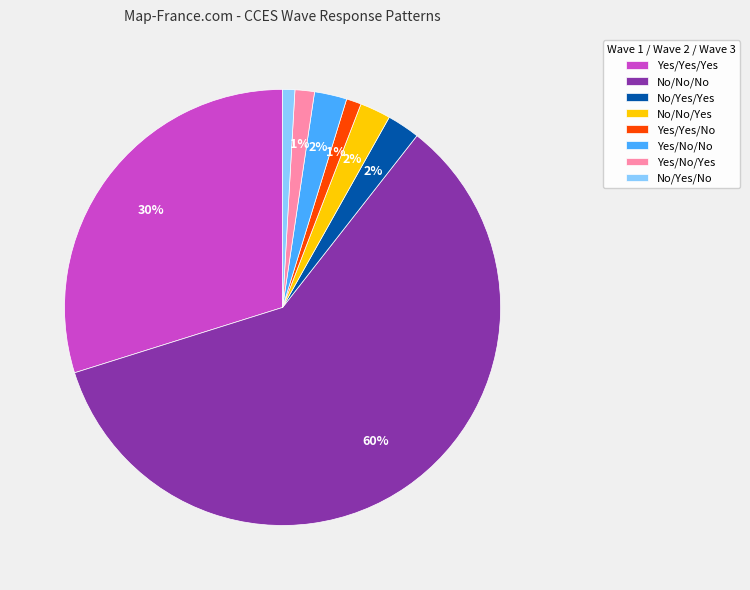

To the nearest percent, what is the difference between the Yes/Yes/Yes and Yes/Yes/No slice percentages?

29%